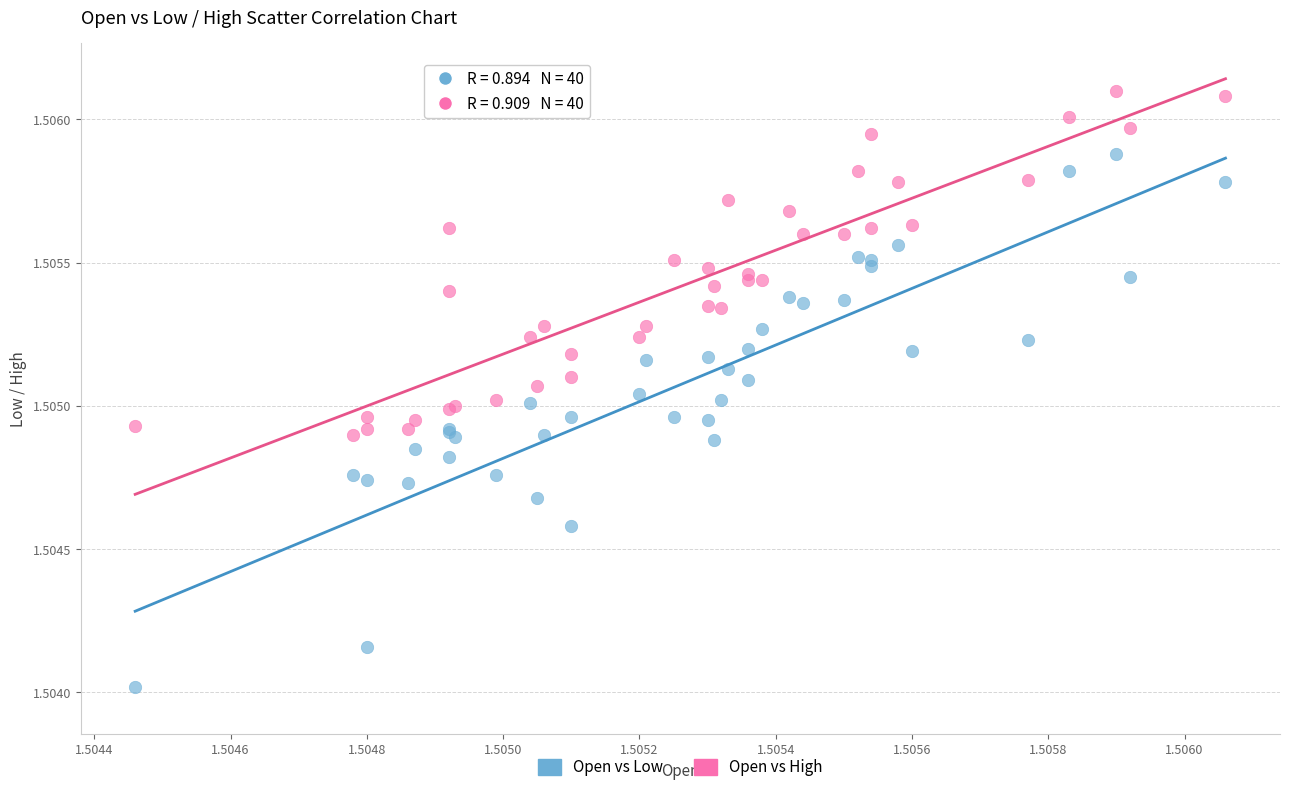

Which series reaches the minimum Y coordinate?

Open vs Low